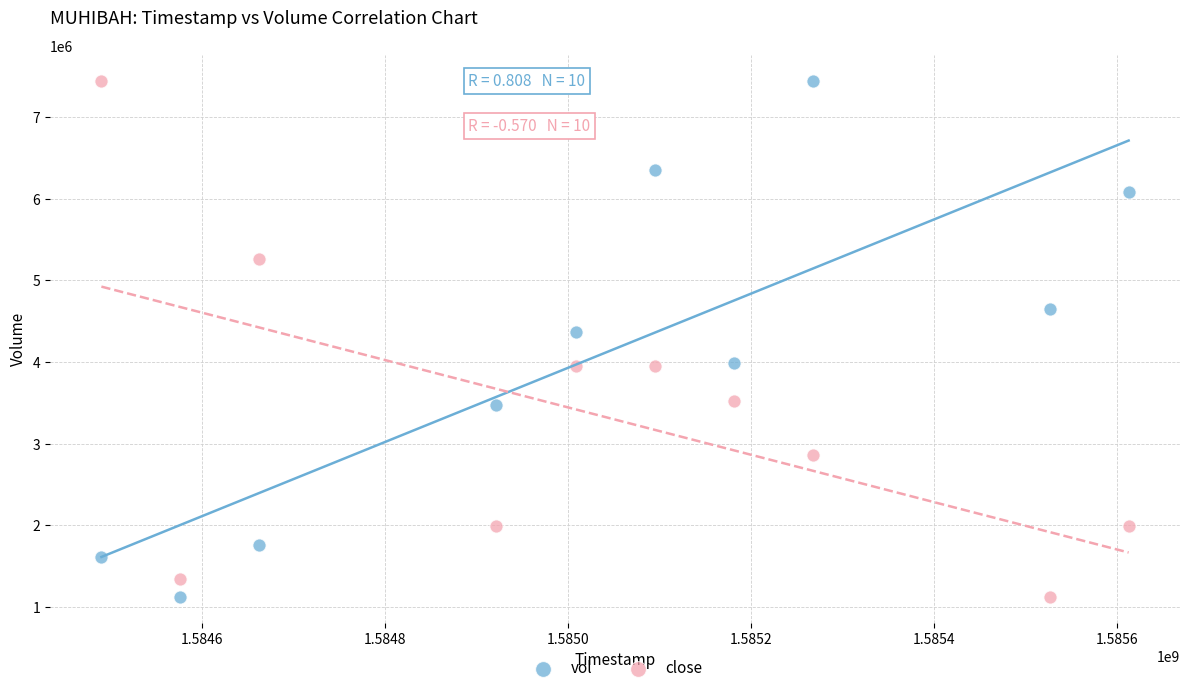

What are all the series names shown in the legend?

vol, close